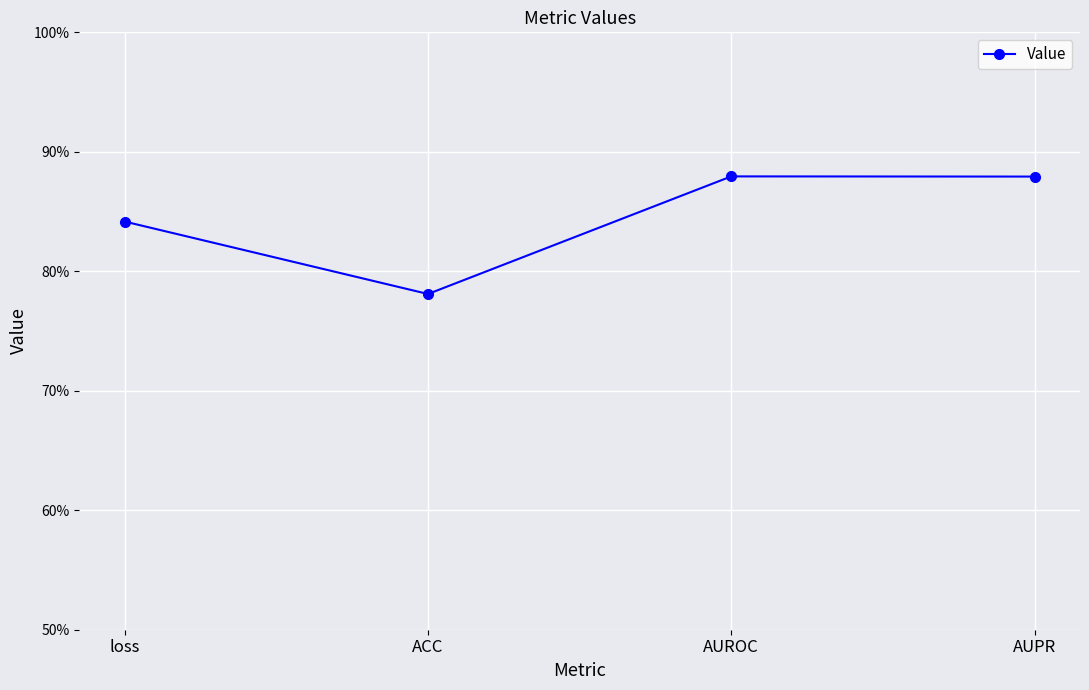

Rank the categories by value from highest to lowest.

AUROC, AUPR, loss, ACC